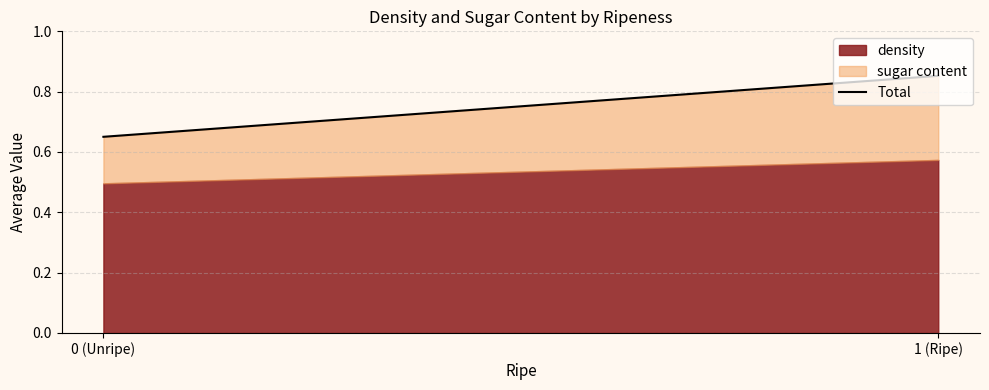

The chart shows a value of 1.1 at 1 (Ripe). True or false?

False